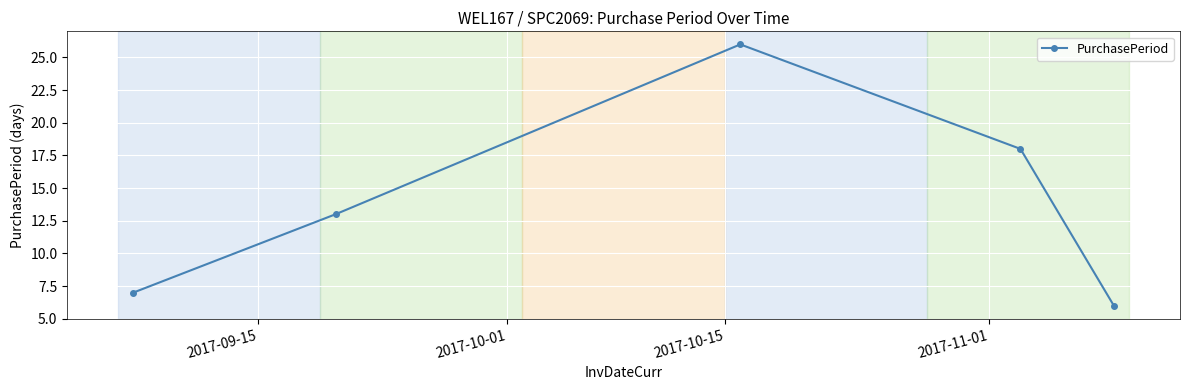

How many points are higher than both their immediate neighbors (excluding endpoints)?

1